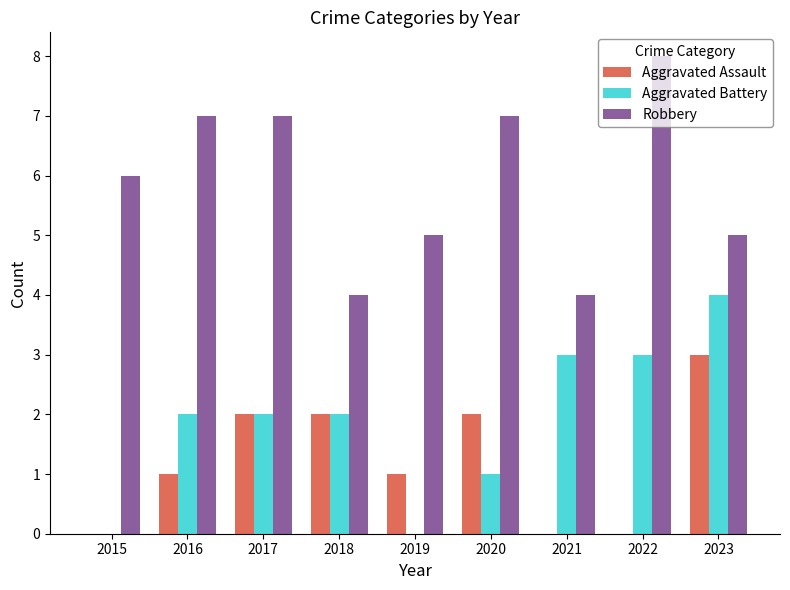

What is the average value of the Robbery series?

6